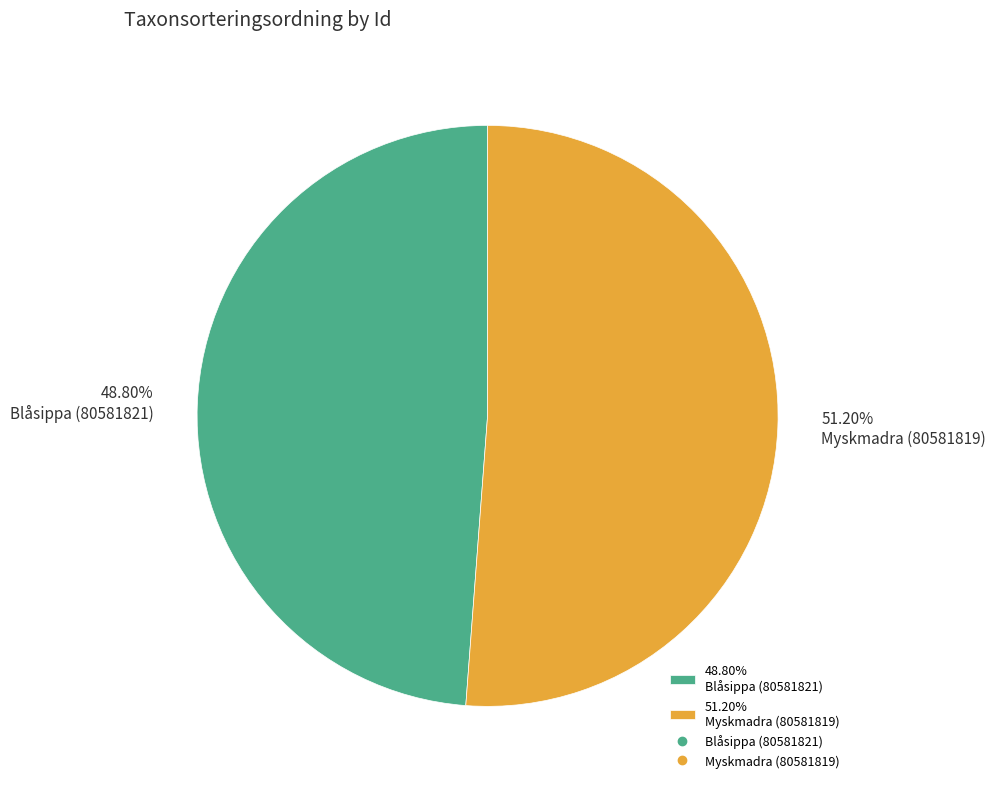

What is the ratio of the value at 51.20% Myskmadra (80581819) to the value at 48.80% Blåsippa (80581821)?

1.0